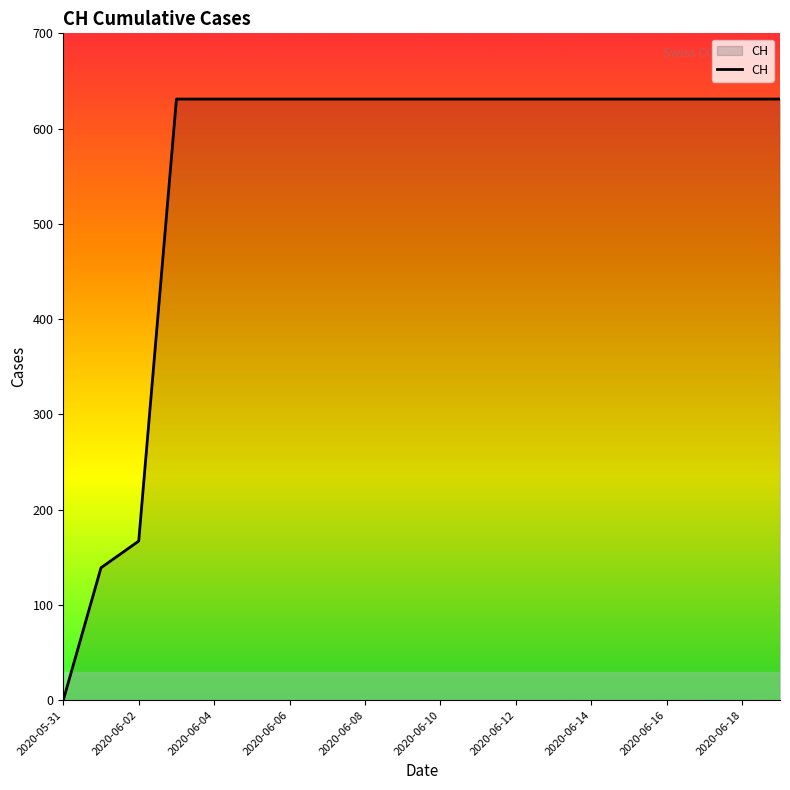

What is the greatest value displayed?

631